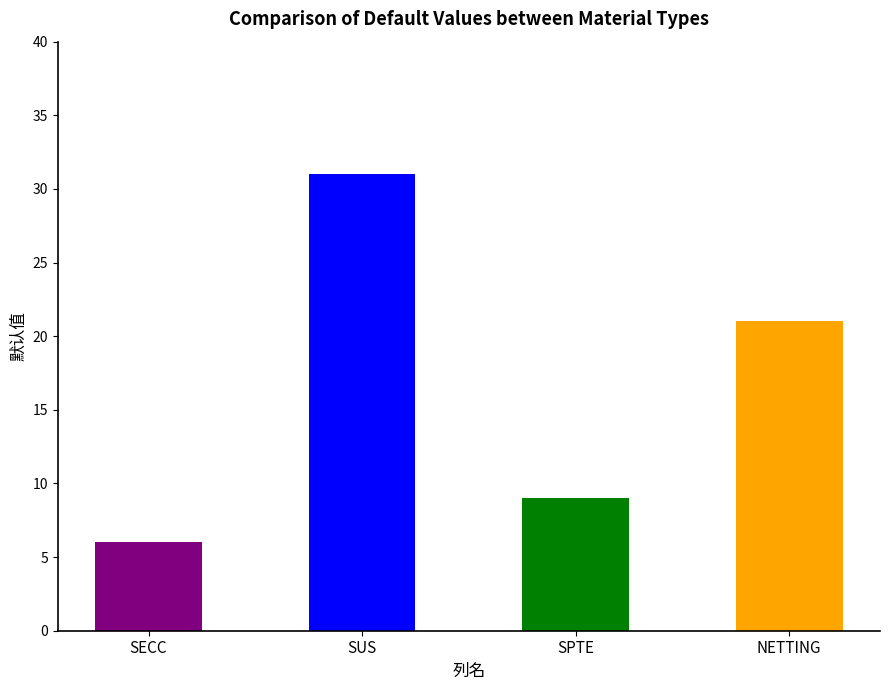

Between SUS and SECC, which is larger?

SUS